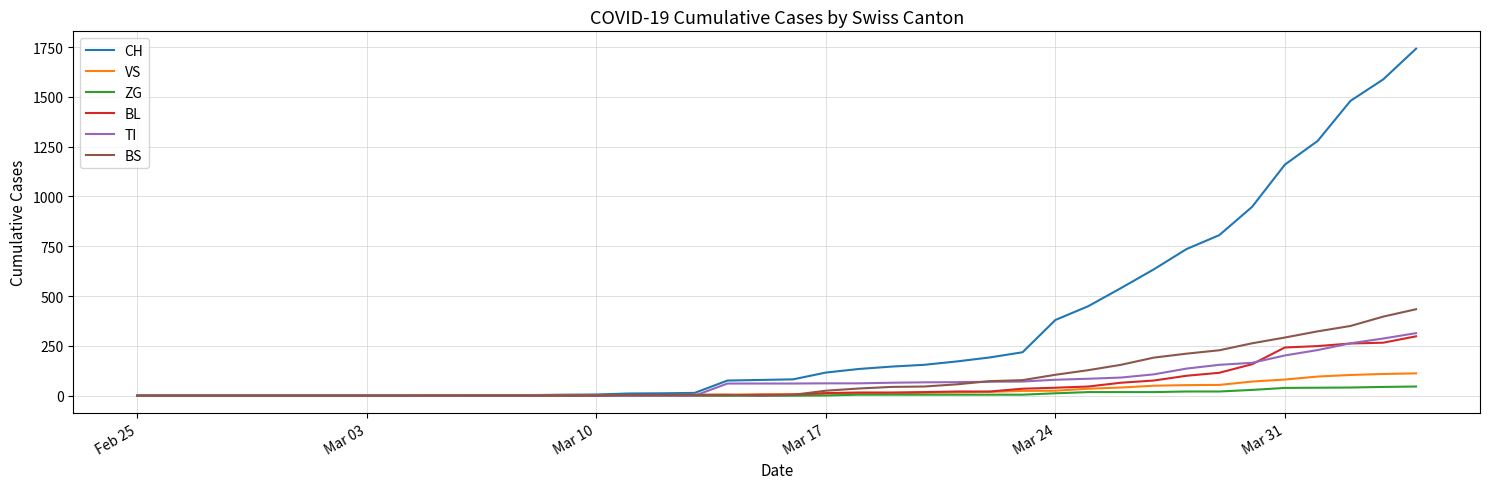

Which series has the largest range (max minus min)?

CH